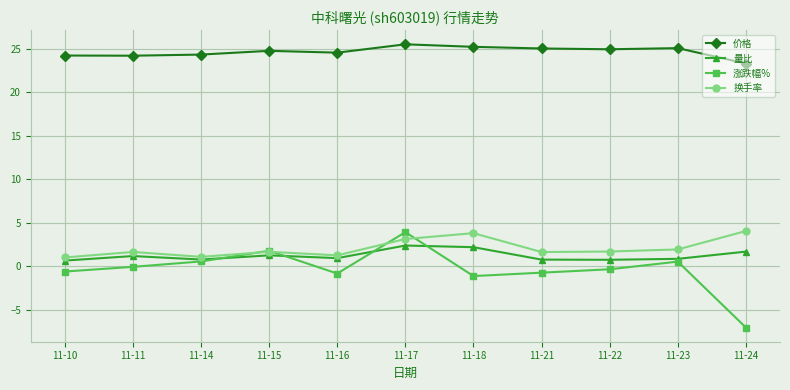

What is the difference between the second highest and minimum values in the 价格 series?

1.9